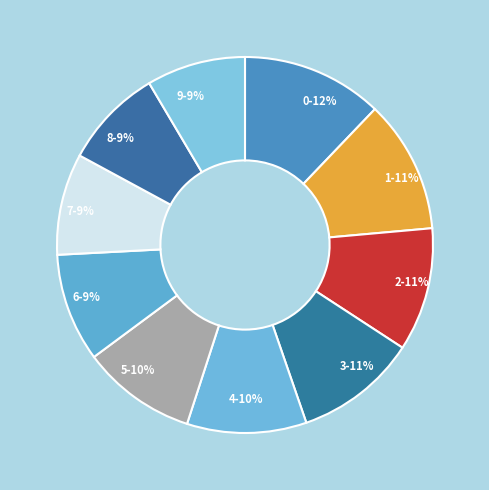

To the nearest percent, what portion does 0-12% represent?

12%